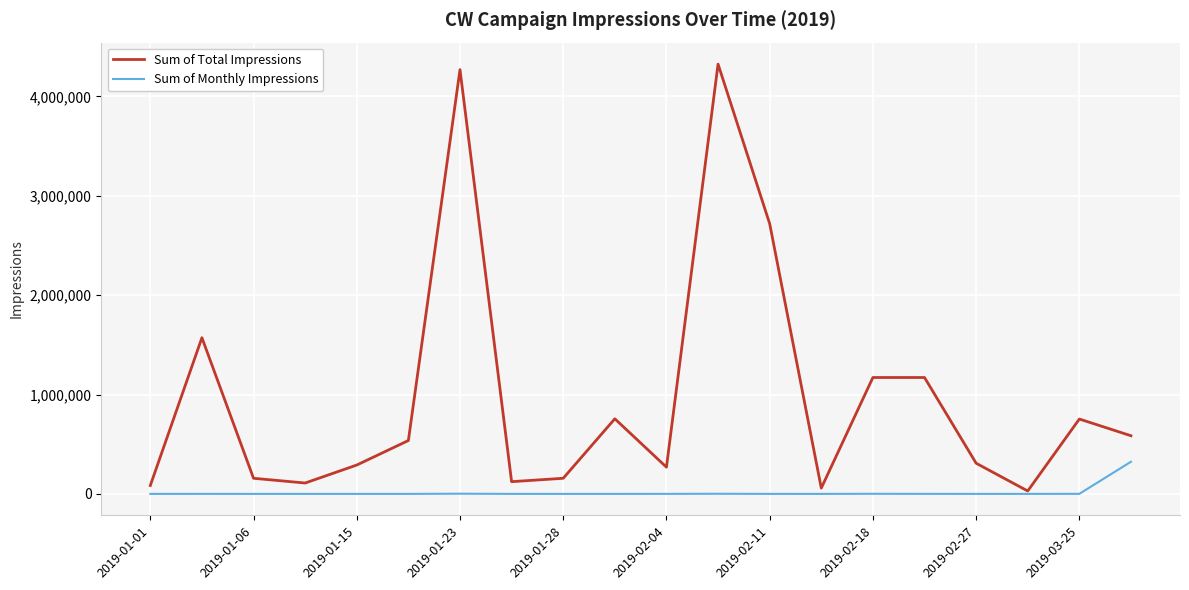

What is the maximum value shown in the chart?

4324390